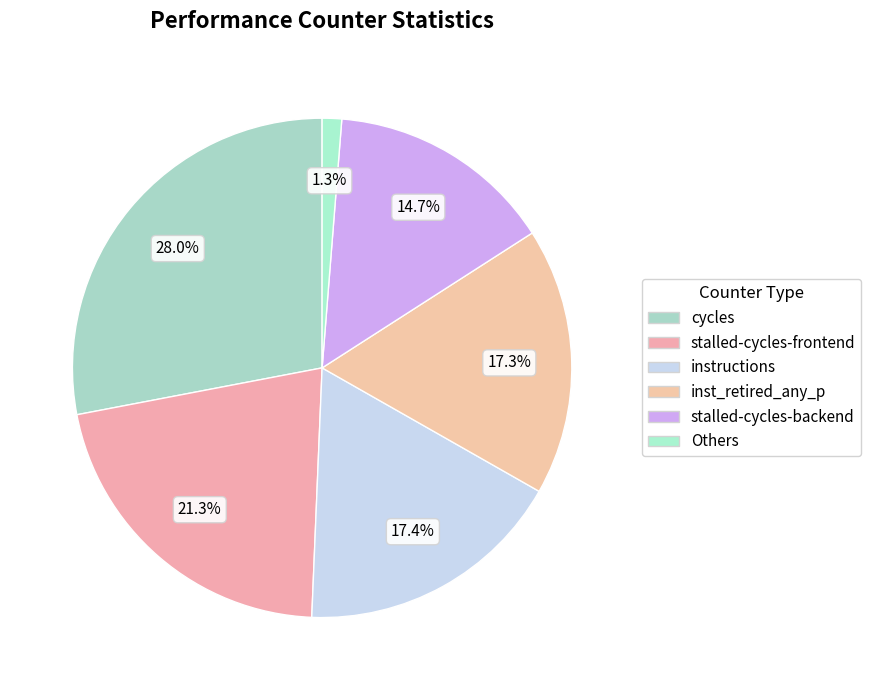

How many segments does this pie chart have?

6